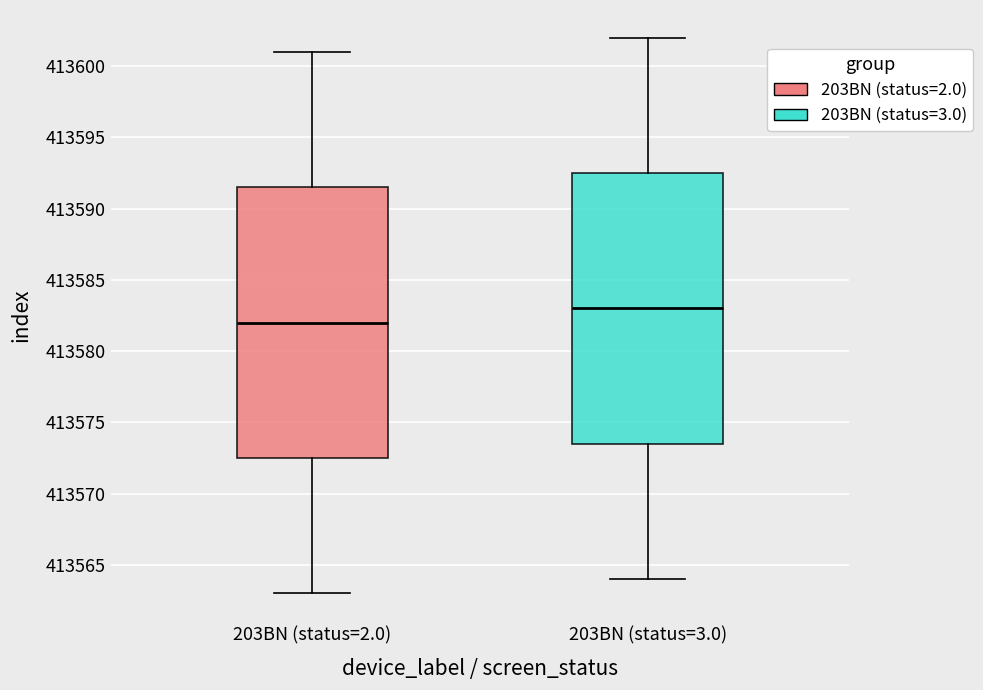

Where does the lower whisker of the box for 203BN (status=3.0) end on the y-axis? The values are not printed on the chart, so give them approximately, as read against the axis.

413564.0